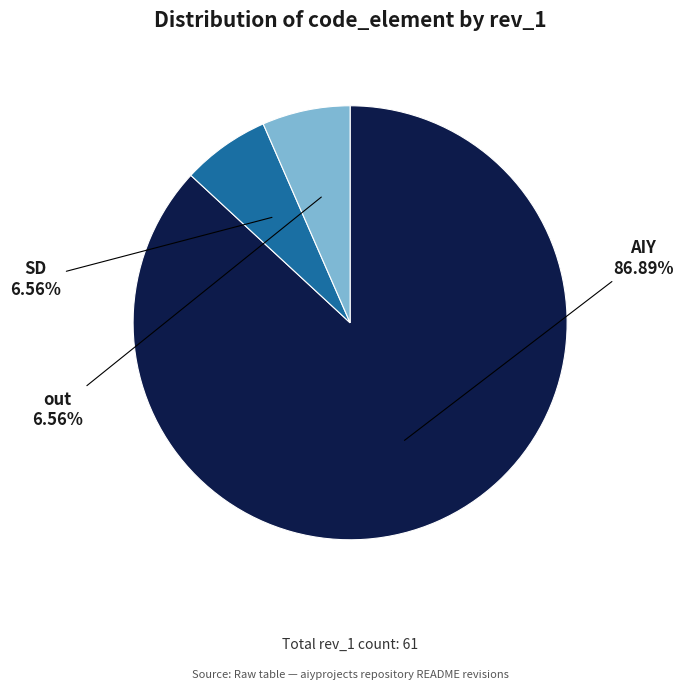

The AIY slice represents 99% of the pie. True or false?

False